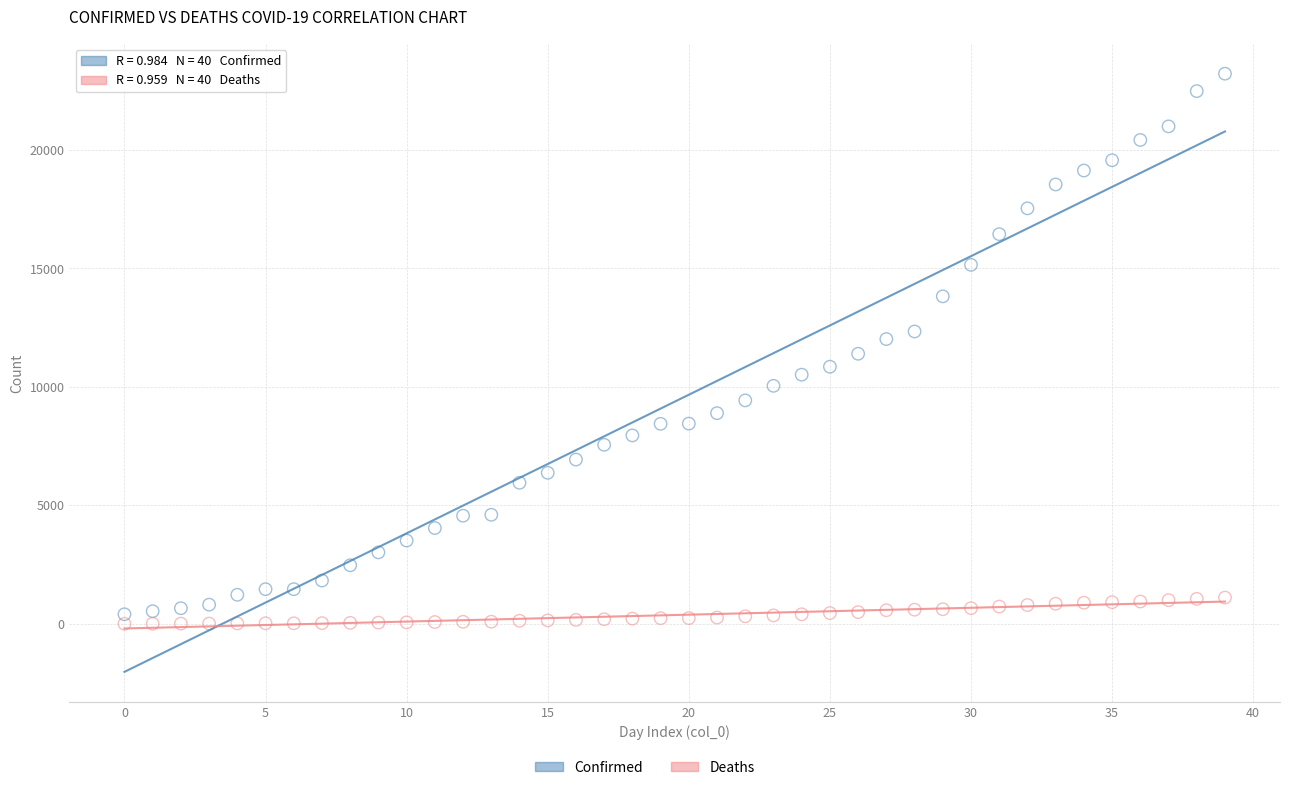

Which series has the widest spread of Y values?

Confirmed